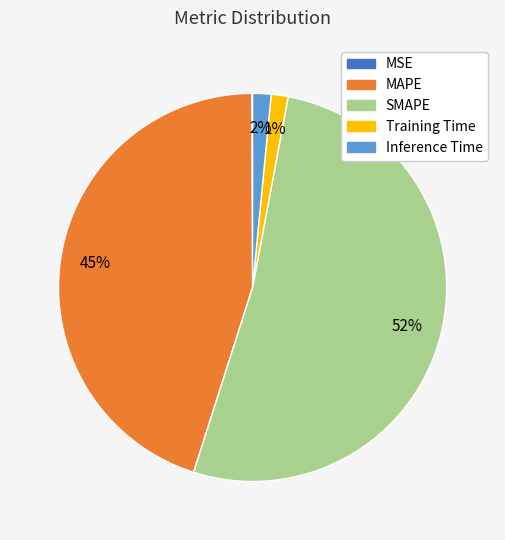

To the nearest percent, what is the average slice percentage?

20%